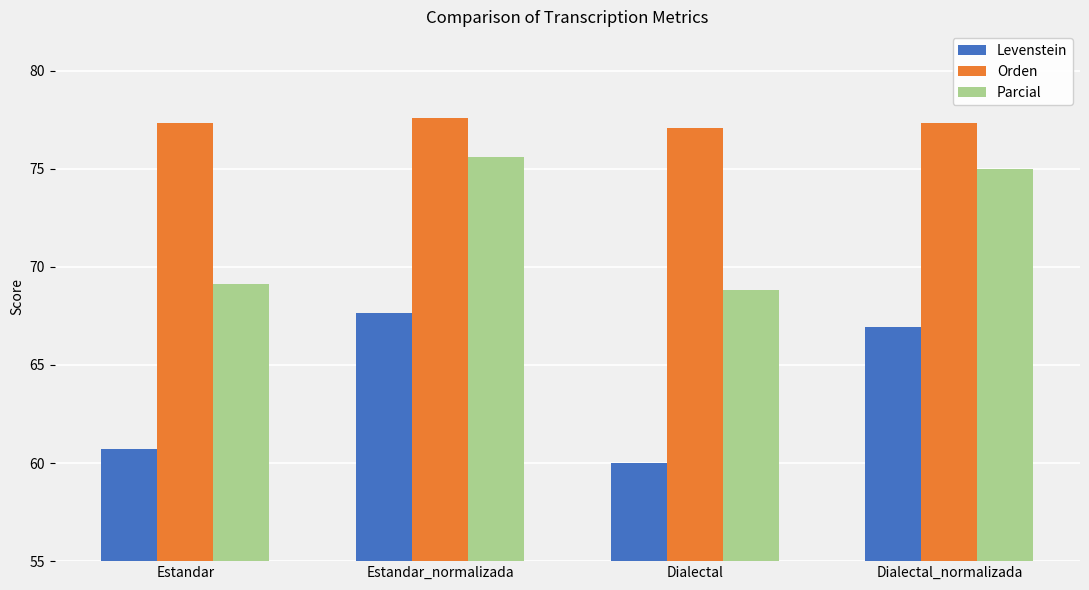

What is the lowest value of the Parcial series?

68.8